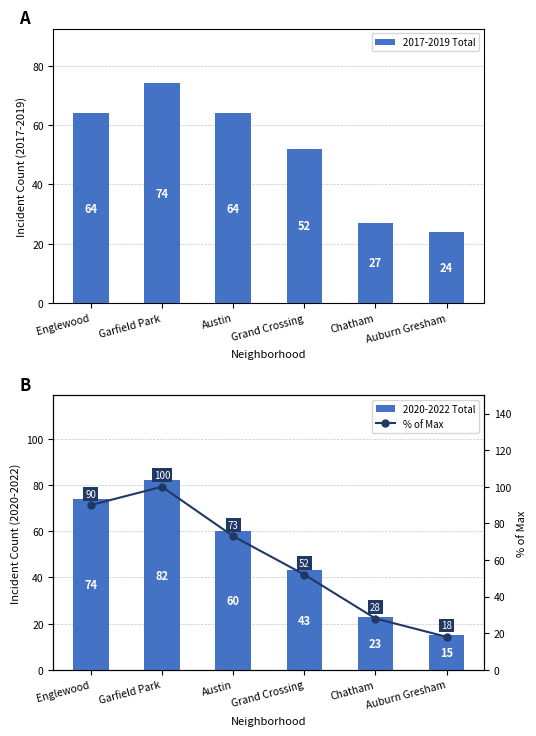

What is the label of the 2nd bar from the right?

Chatham